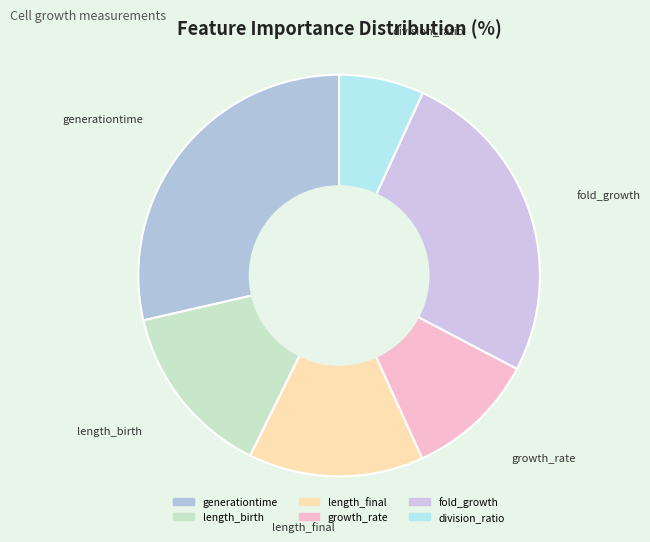

Does division_ratio represent more than half of the total?

No